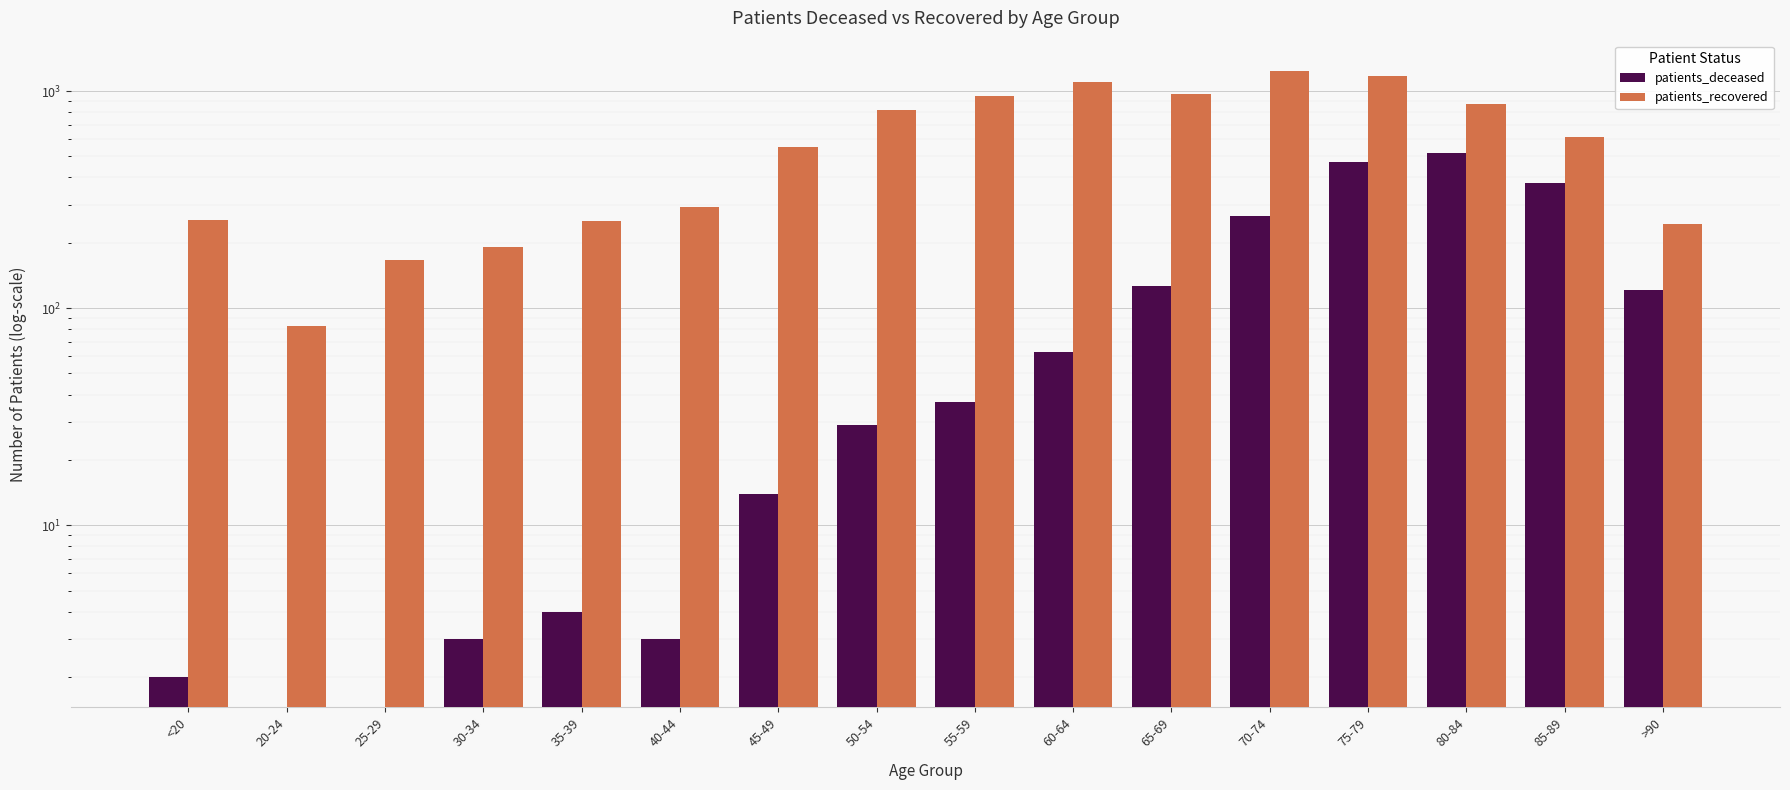

What is the sum of the patients_deceased values at 20-24 and 70-74?

266.5